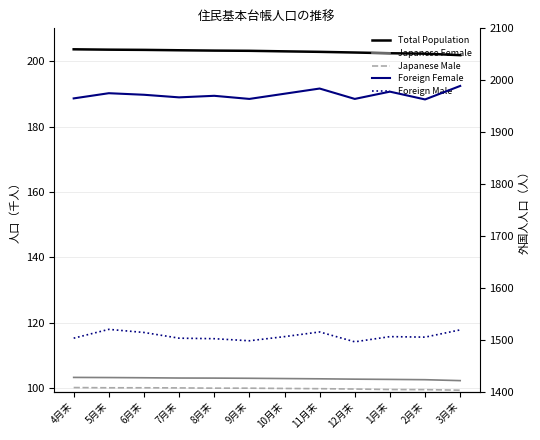

Reading left to right, list all the values displayed in this chart.

Total Population: 4月末=203.6	5月末=203.5	6月末=203.4	7月末=203.3	8月末=203.2	9月末=203.1	10月末=203.0	11月末=202.8	12月末=202.6	1月末=202.4	2月末=202.3	3月末=201.8
Japanese Female: 4月末=103.3	5月末=103.3	6月末=103.2	7月末=103.2	8月末=103.1	9月末=103.1	10月末=103.0	11月末=102.9	12月末=102.8	1月末=102.7	2月末=102.6	3月末=102.4
Japanese Male: 4月末=100.2	5月末=100.2	6月末=100.2	7月末=100.1	8月末=100.1	9月末=100.1	10月末=100.0	11月末=99.9	12月末=99.8	1月末=99.6	2月末=99.6	3月末=99.4
Foreign Female: 4月末=1965.0	5月末=1975.0	6月末=1972.0	7月末=1967.0	8月末=1970.0	9月末=1964.0	10月末=1974.0	11月末=1984.0	12月末=1964.0	1月末=1978.0	2月末=1963.0	3月末=1989.0
Foreign Male: 4月末=1503.0	5月末=1520.0	6月末=1514.0	7月末=1503.0	8月末=1502.0	9月末=1498.0	10月末=1506.0	11月末=1515.0	12月末=1496.0	1月末=1506.0	2月末=1505.0	3月末=1519.0